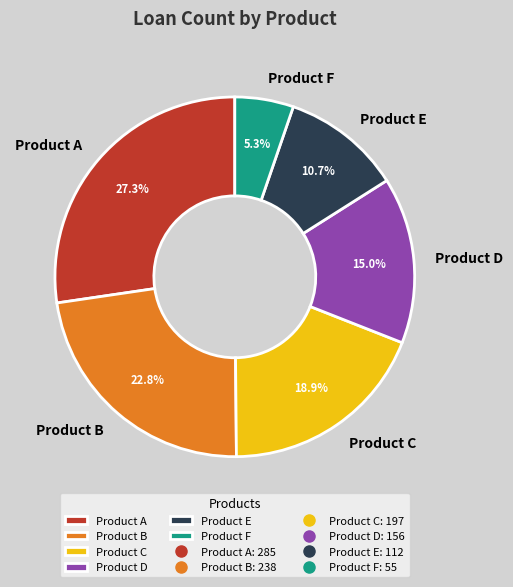

Which slice is the smallest?

Product F